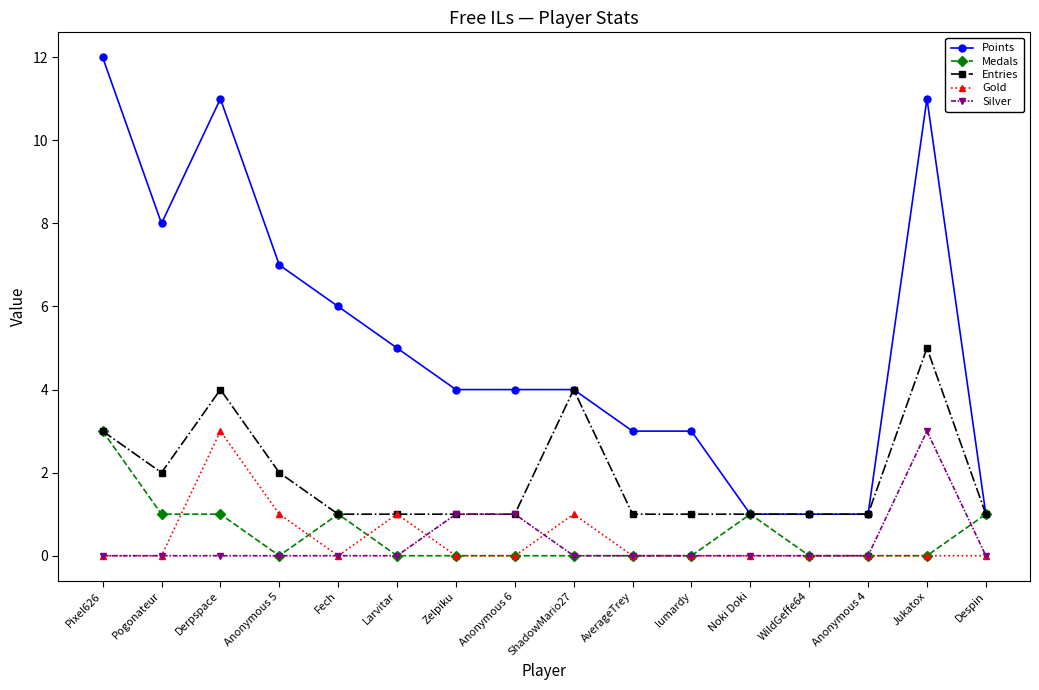

Which series has the largest range (max minus min)?

Points